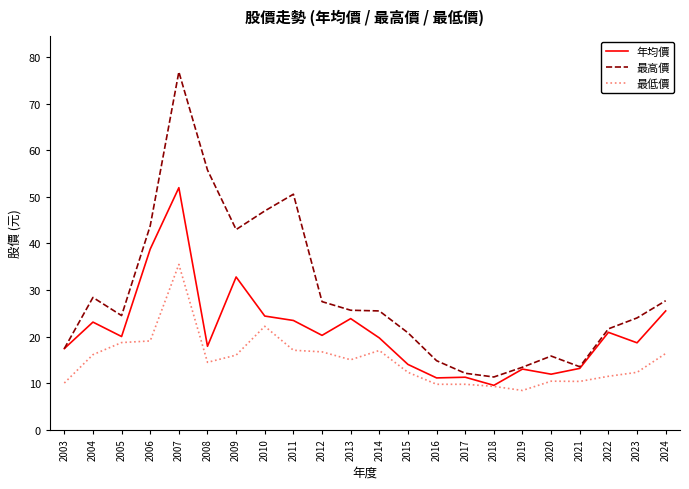

At which label does 年均價 reach its peak?

2007